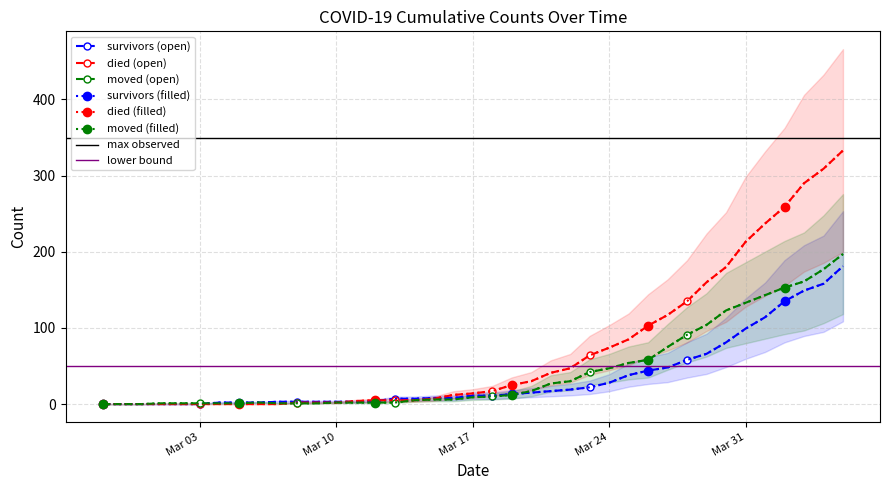

Which series has the largest range (max minus min)?

died